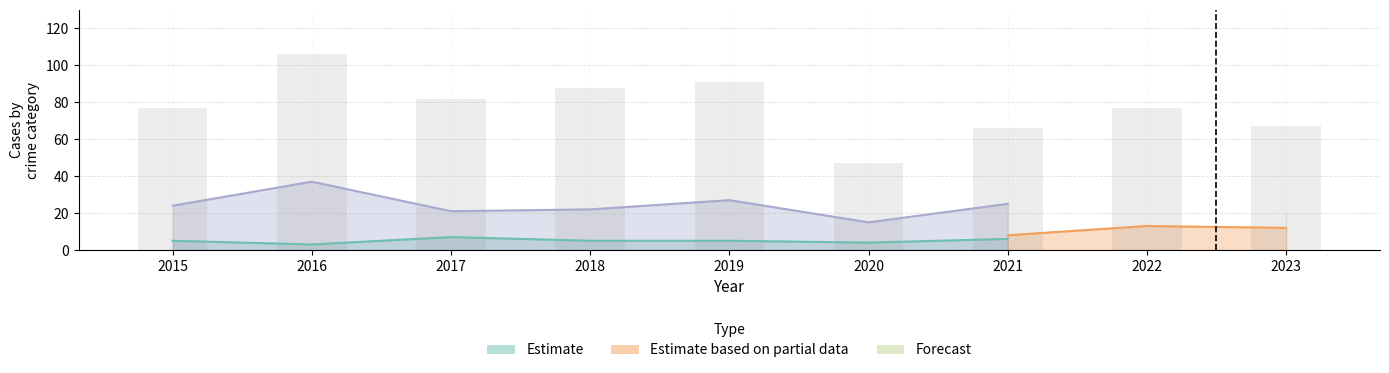

Between 2018 and 2021, which is larger?

2018